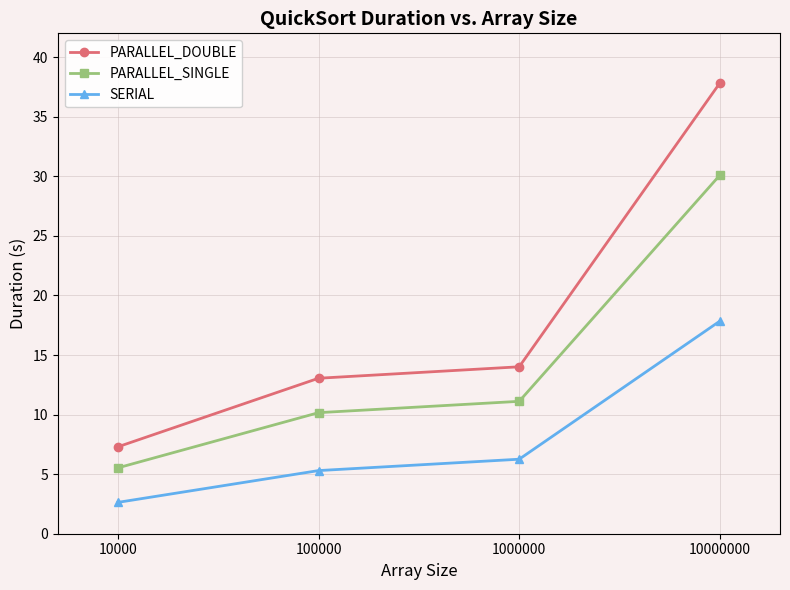

True or false: SERIAL and PARALLEL_DOUBLE cross at least once.

False